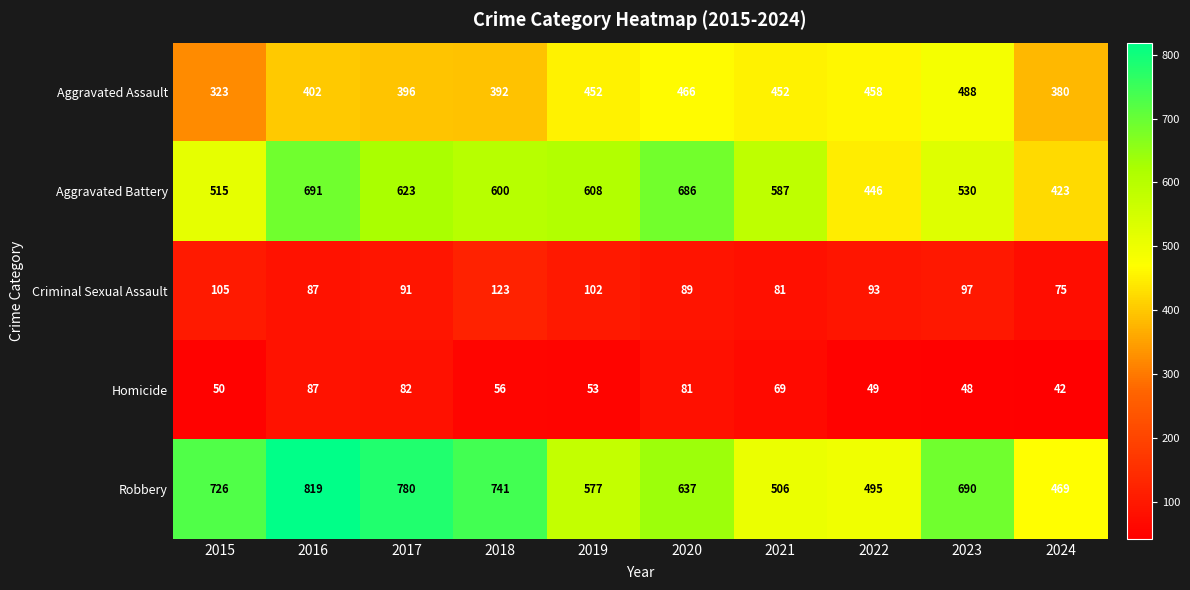

What is the sum of the Homicide values at 2021 and 2020?

150